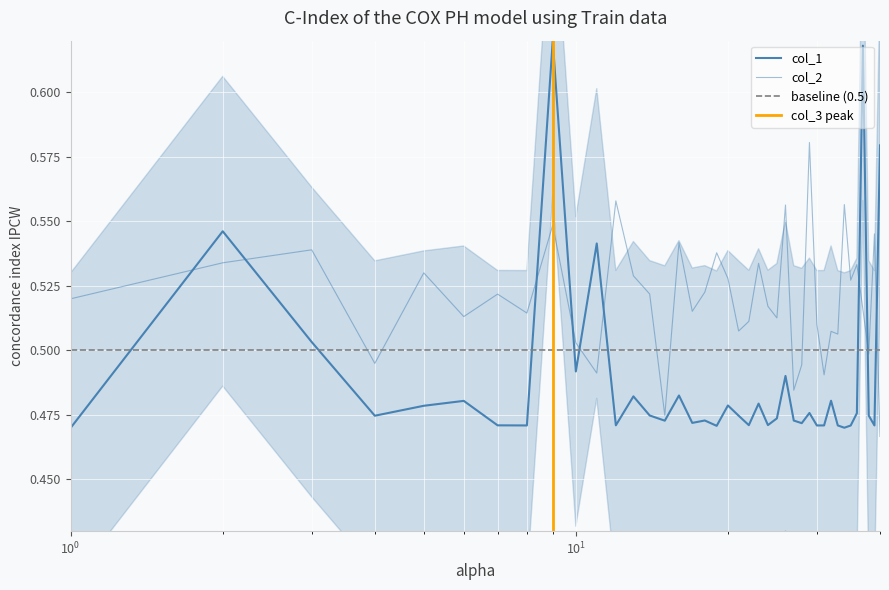

At how many categories does at least one series exceed 0?

40